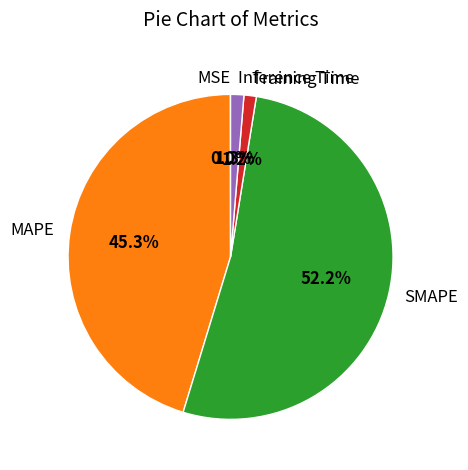

Between MAPE and SMAPE, which is larger?

SMAPE